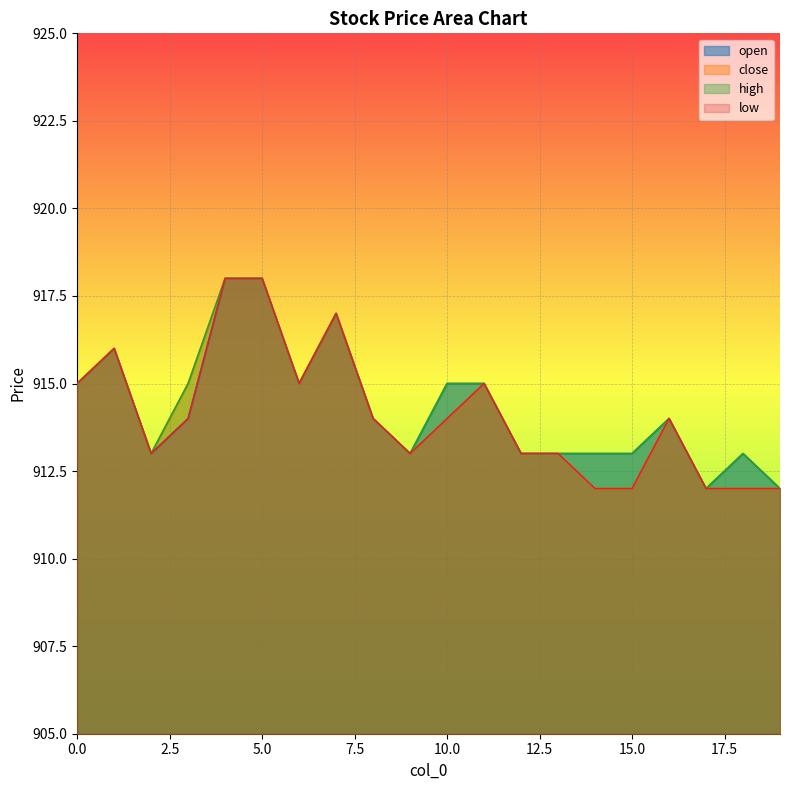

What value does the open series have at 15.0?

913